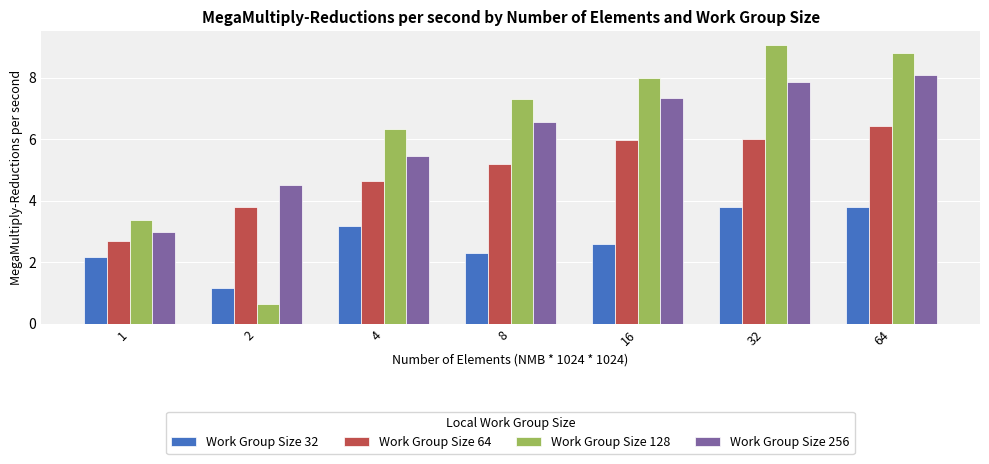

Reading right to left, transcribe all the data shown in this chart.

Work Group Size 32: 3.8	3.8	2.6	2.3	3.2	1.2	2.2
Work Group Size 64: 6.4	6.0	6.0	5.2	4.7	3.8	2.7
Work Group Size 128: 8.8	9.1	8.0	7.3	6.3	0.6	3.4
Work Group Size 256: 8.1	7.9	7.4	6.6	5.5	4.5	3.0